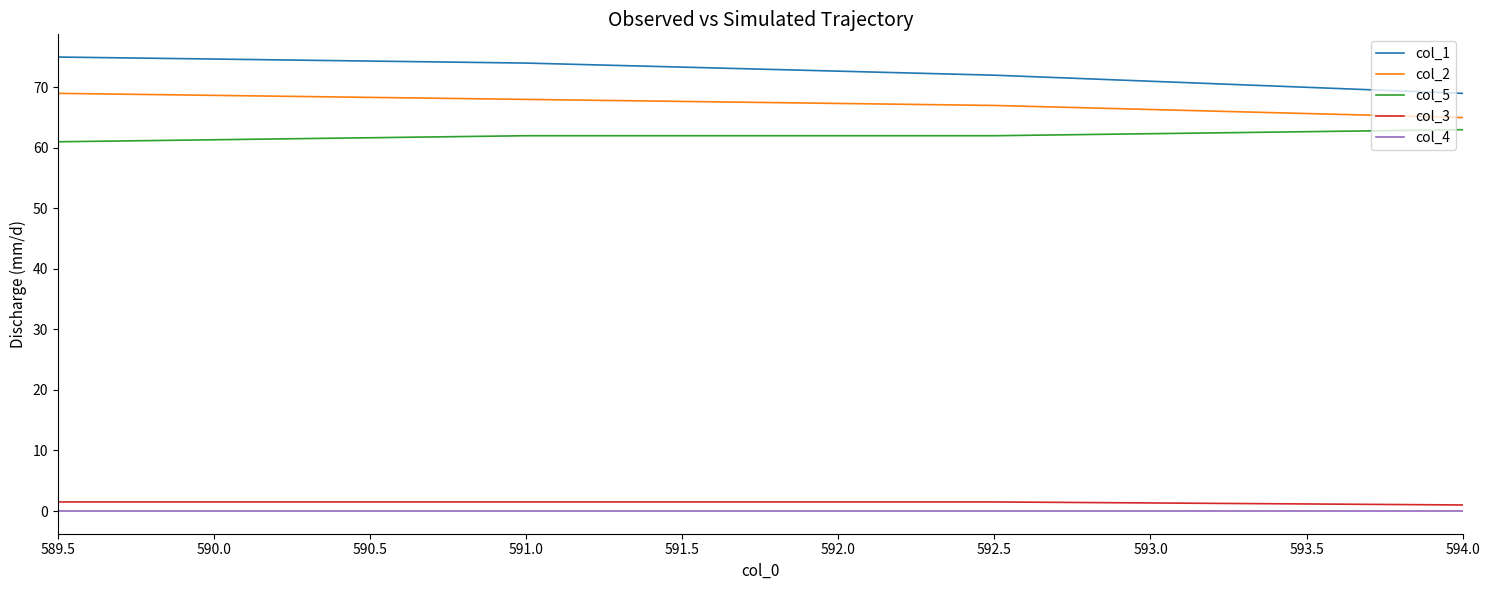

List the labels in order of col_2 value, smallest first.

594.0, 592.5, 591.0, 589.5